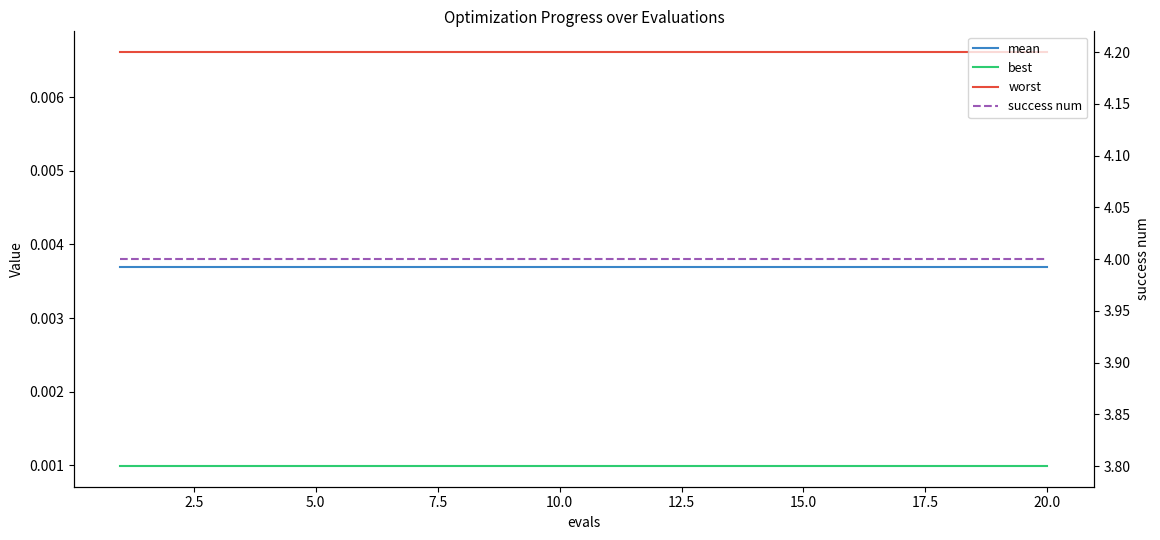

How many categories are shown in the chart?

20